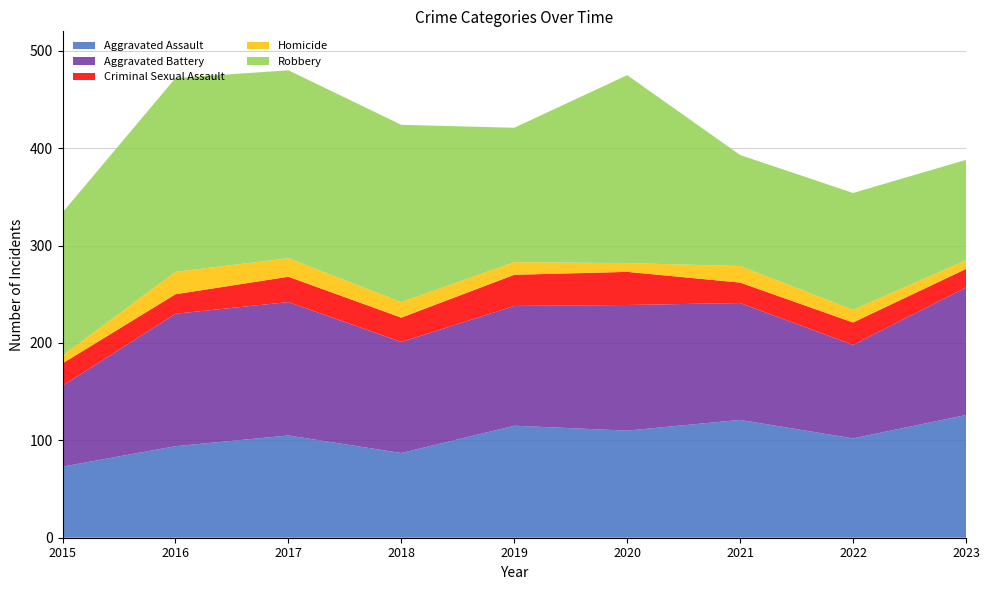

Reading left to right, extract all data points from this chart.

Aggravated Assault: 2015=73	2016=94	2017=105	2018=87	2019=115	2020=110	2021=121	2022=102	2023=126
Aggravated Battery: 2015=83	2016=136	2017=137	2018=114	2019=123	2020=129	2021=120	2022=96	2023=131
Criminal Sexual Assault: 2015=23	2016=20	2017=26	2018=25	2019=32	2020=34	2021=21	2022=23	2023=19
Homicide: 2015=8	2016=23	2017=19	2018=16	2019=13	2020=9	2021=17	2022=13	2023=9
Robbery: 2015=147	2016=199	2017=193	2018=182	2019=138	2020=193	2021=114	2022=120	2023=103